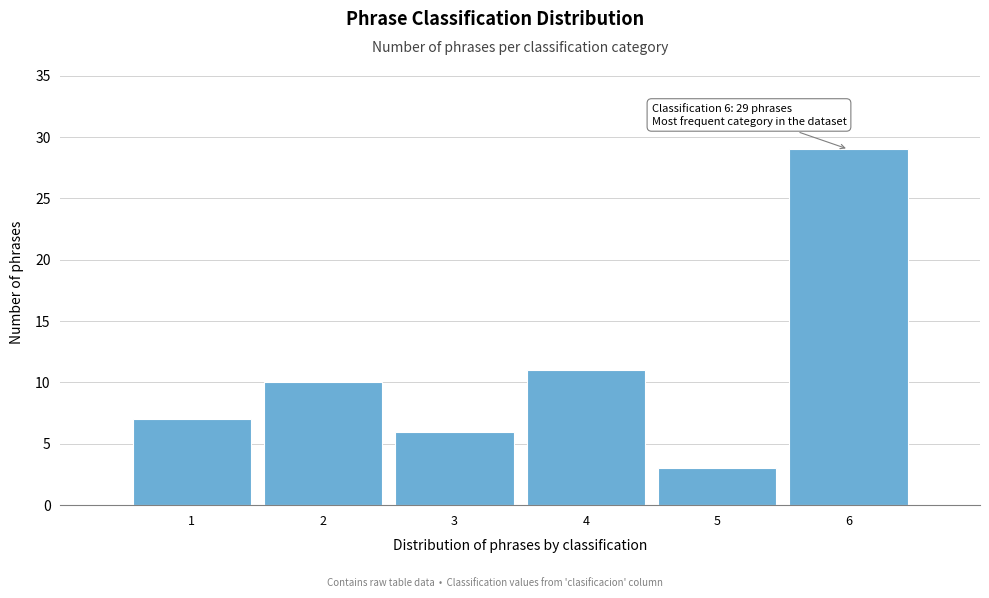

Reading left to right, extract all data points from this chart.

7	10	6	11	3	29